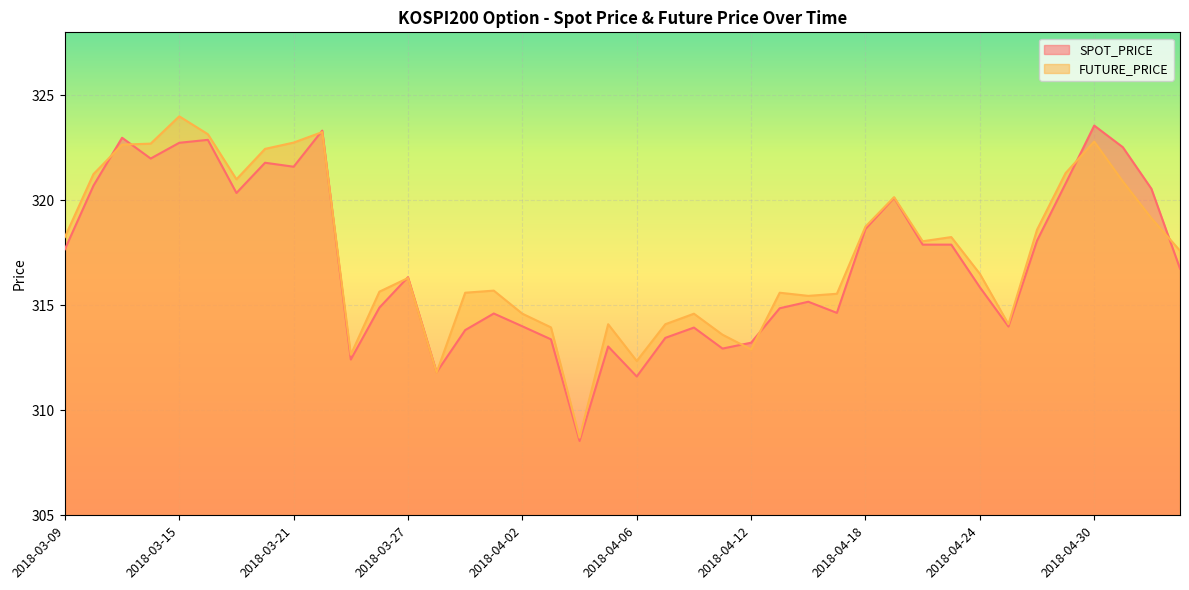

Where is the first local minimum for SPOT_PRICE?

2018-03-14